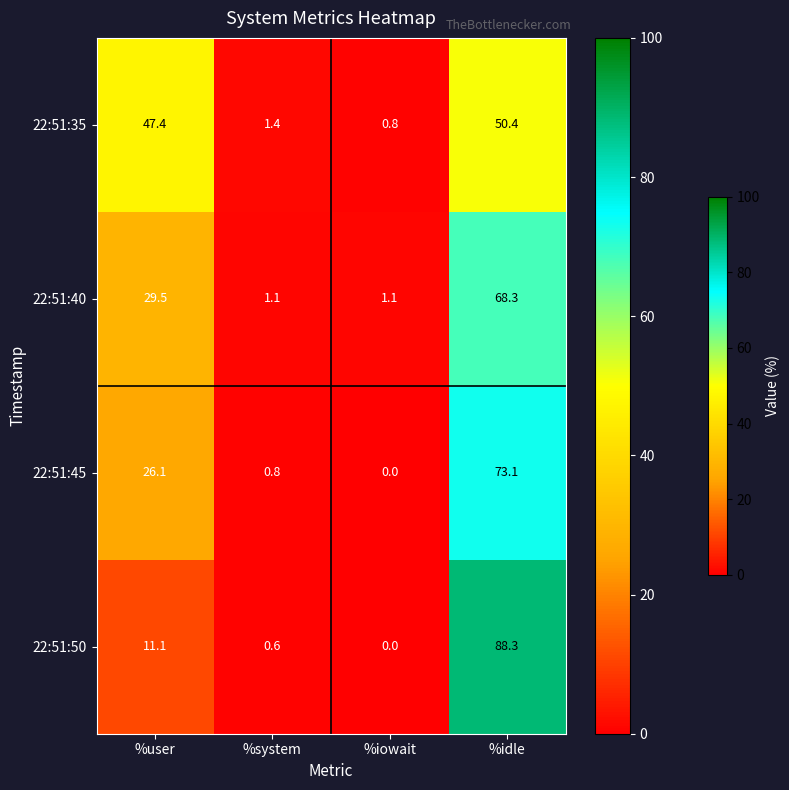

At %system, list the series in order from smallest to largest.

22:51:50, 22:51:45, 22:51:40, 22:51:35